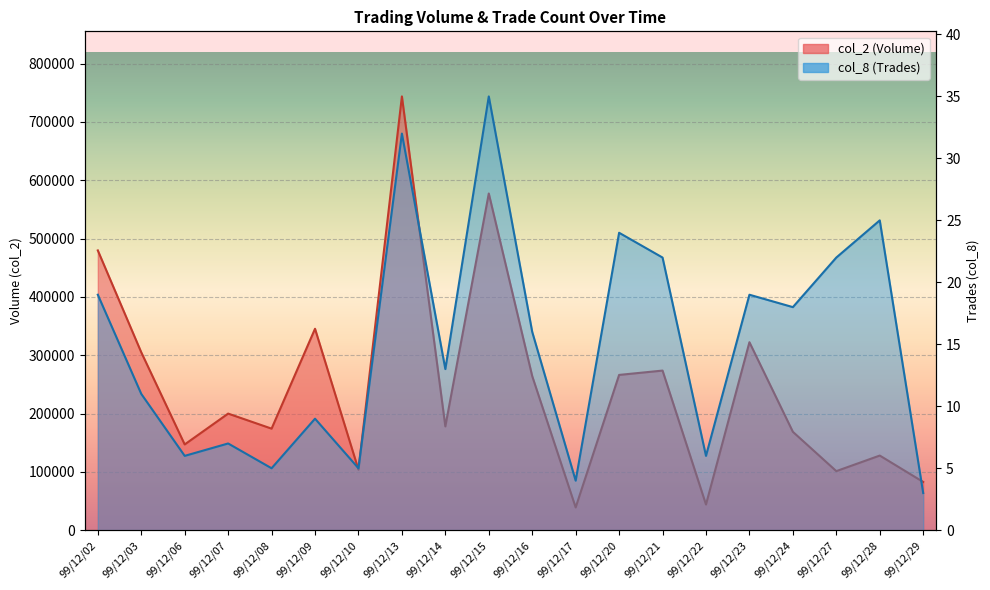

At how many categories does at least one series exceed 376413?

3